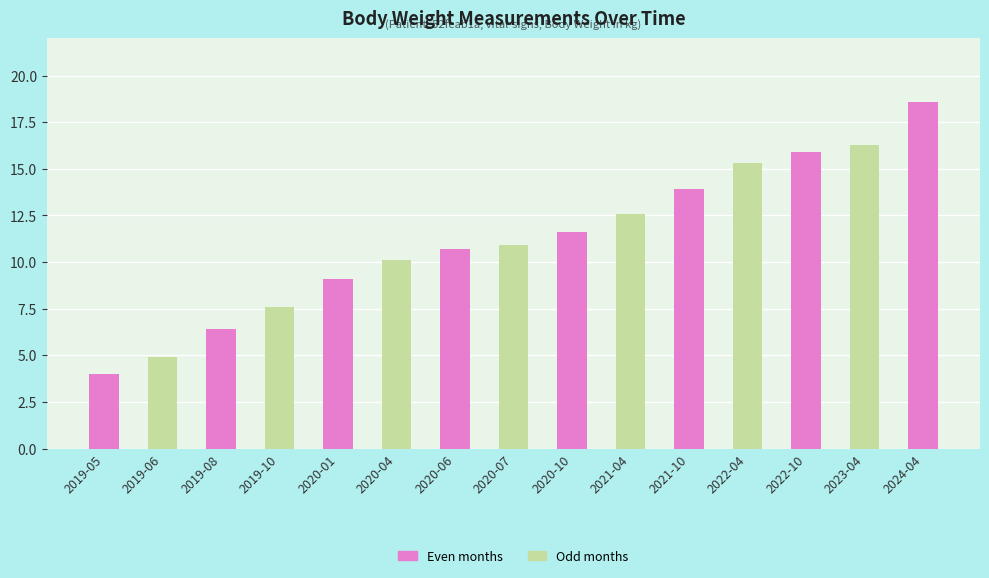

Rank the categories by value from highest to lowest.

2024-04, 2023-04, 2022-10, 2022-04, 2021-10, 2021-04, 2020-10, 2020-07, 2020-06, 2020-04, 2020-01, 2019-10, 2019-08, 2019-06, 2019-05